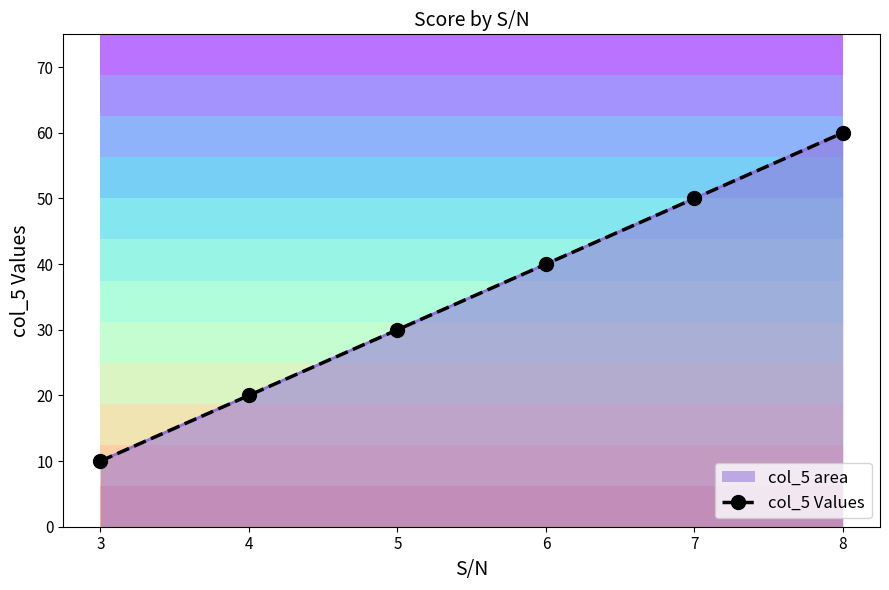

Rank the categories by value from lowest to highest.

3, 4, 5, 6, 7, 8